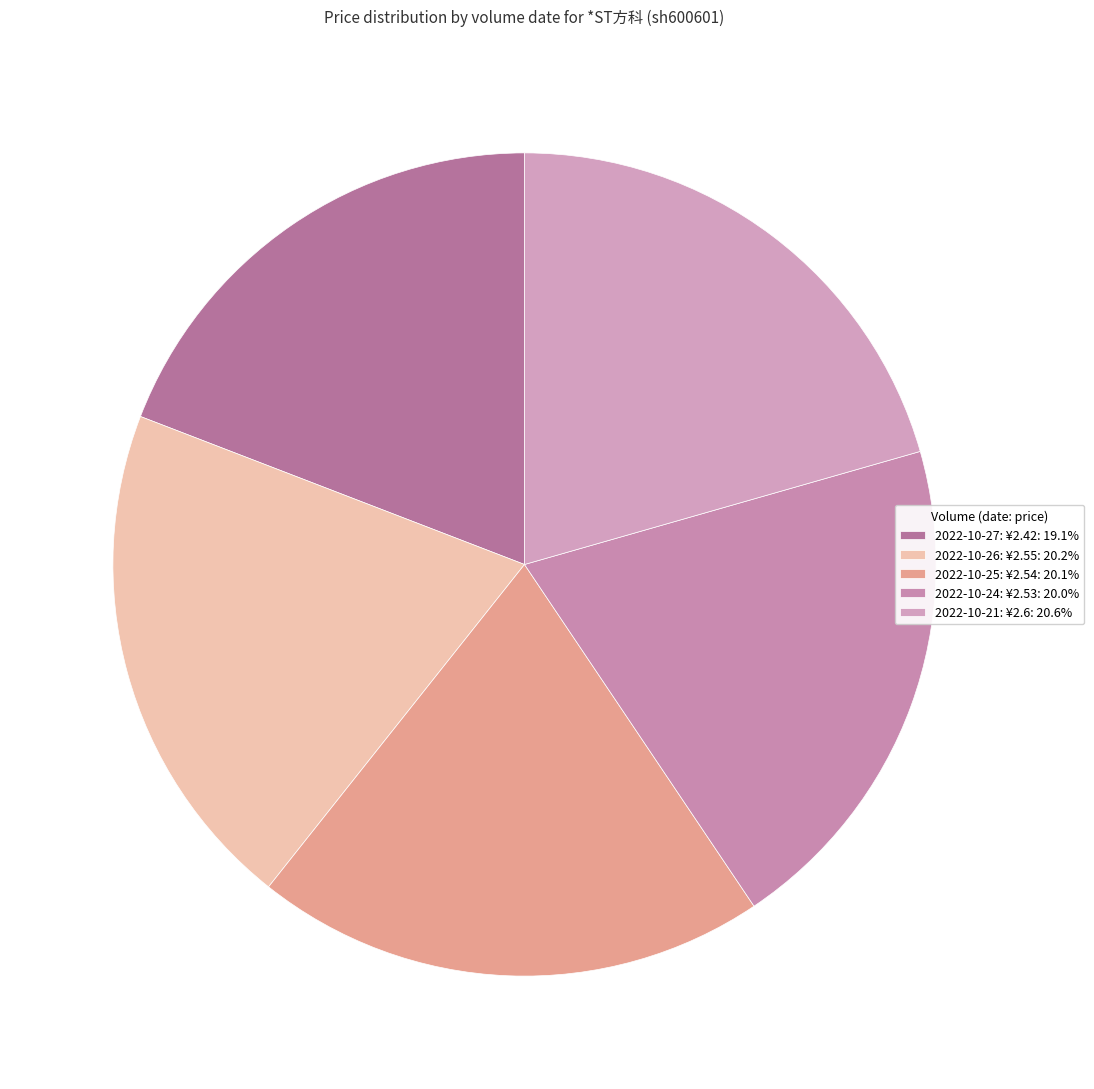

How many slices are in this pie chart?

5